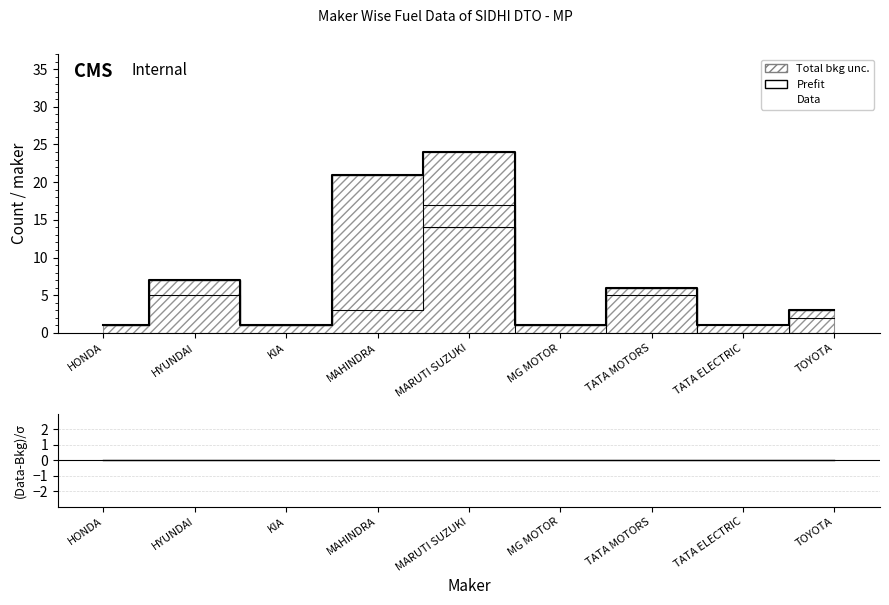

What is the total value across all series at HONDA?

1